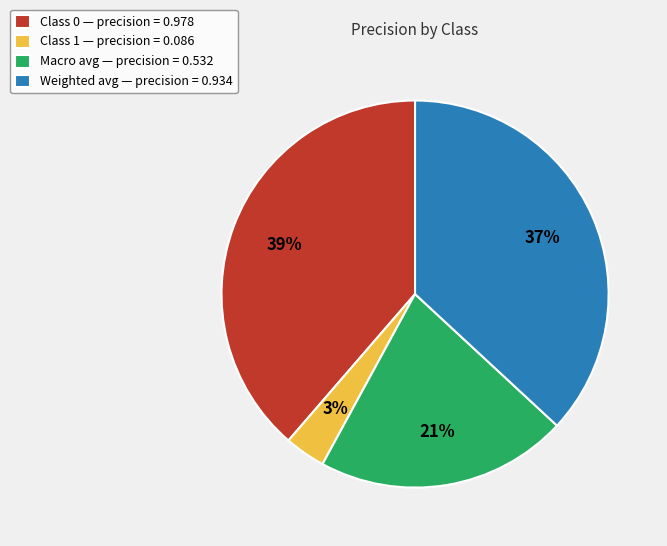

Count the number of slices in the pie.

4